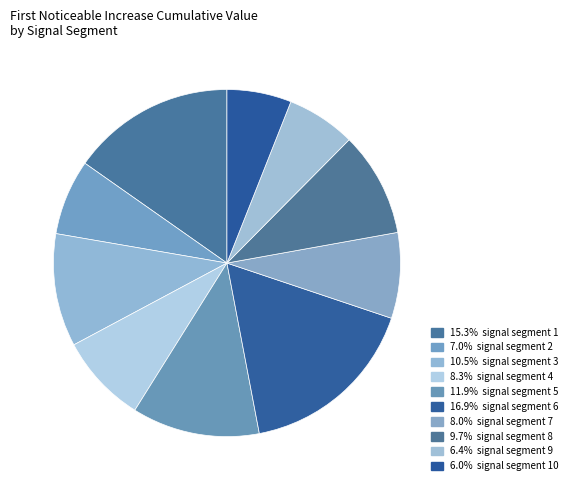

Count the number of slices in the pie.

10